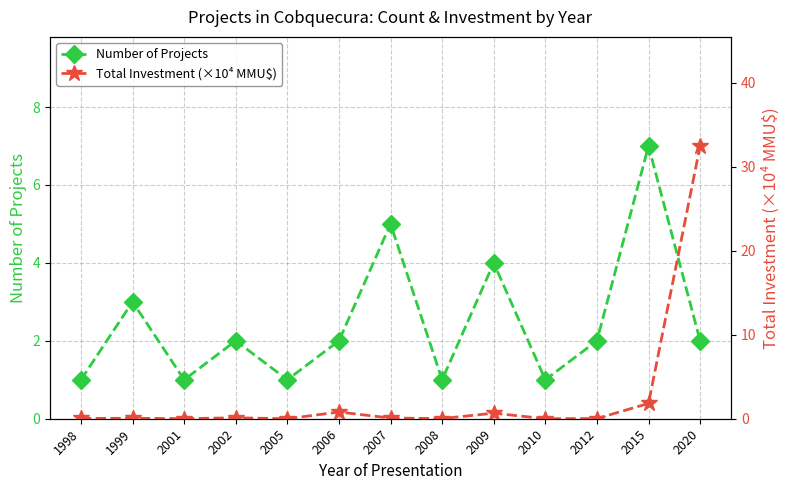

List the labels in order of Number of Projects value, smallest first.

1998, 2001, 2005, 2008, 2010, 2002, 2006, 2012, 2020, 1999, 2009, 2007, 2015